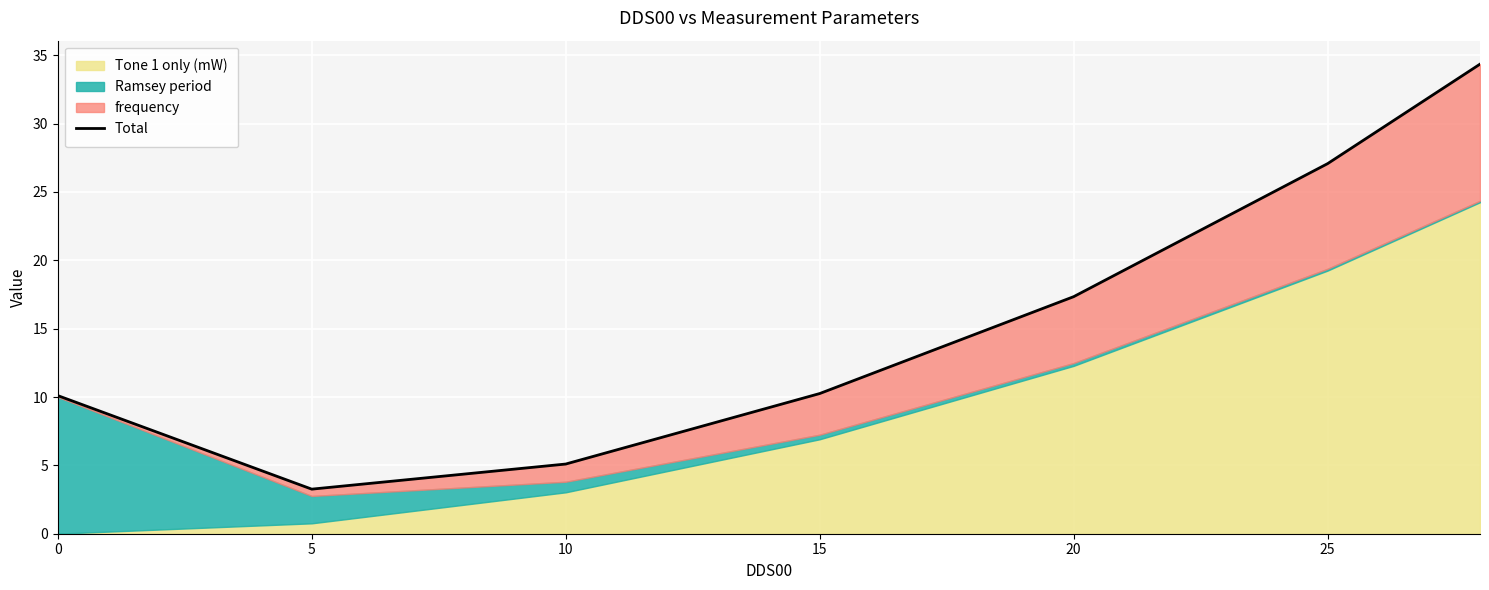

How many data points are above 10?

5